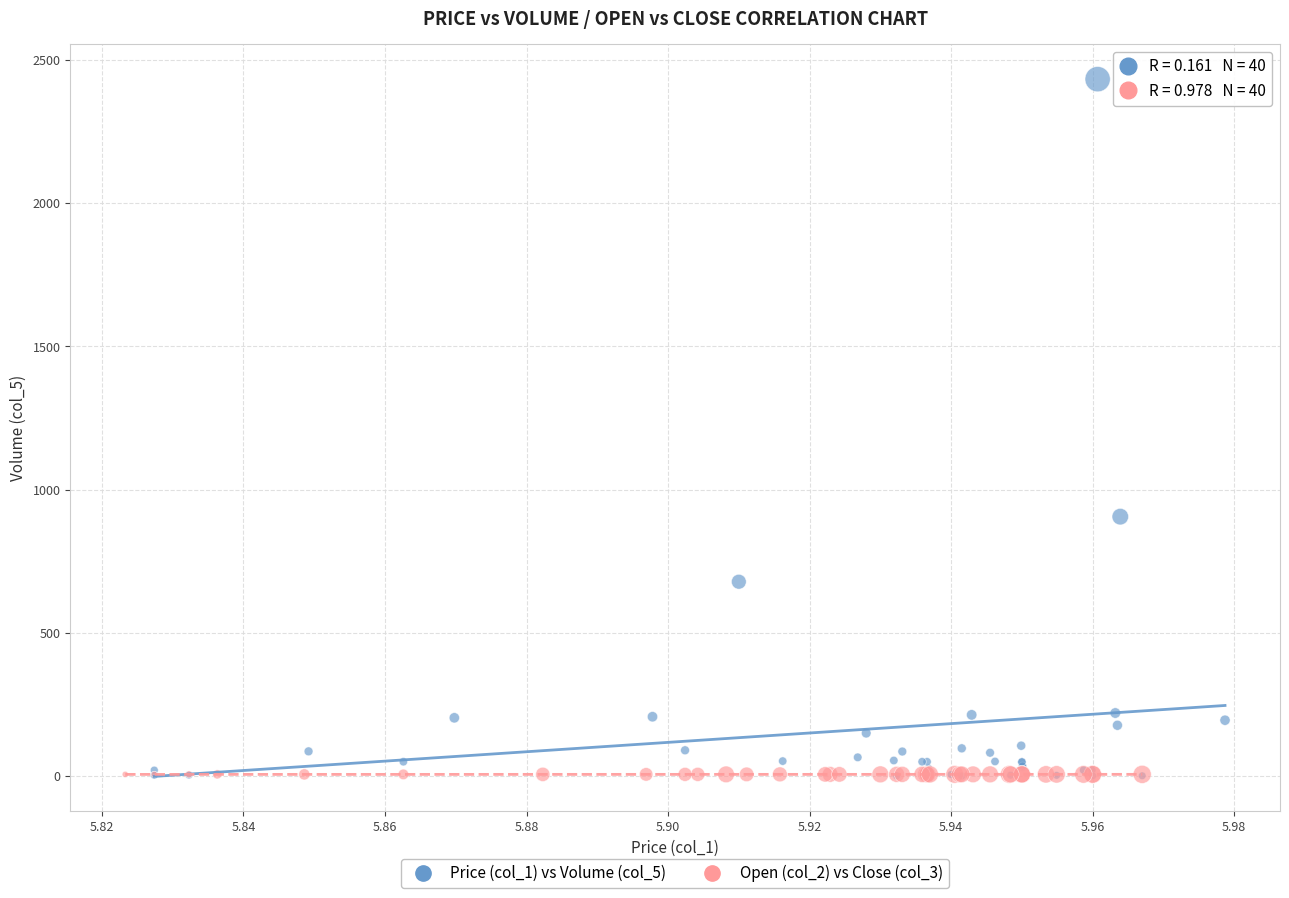

Which series has the largest Y range (max minus min)?

Price (col_1) vs Volume (col_5)